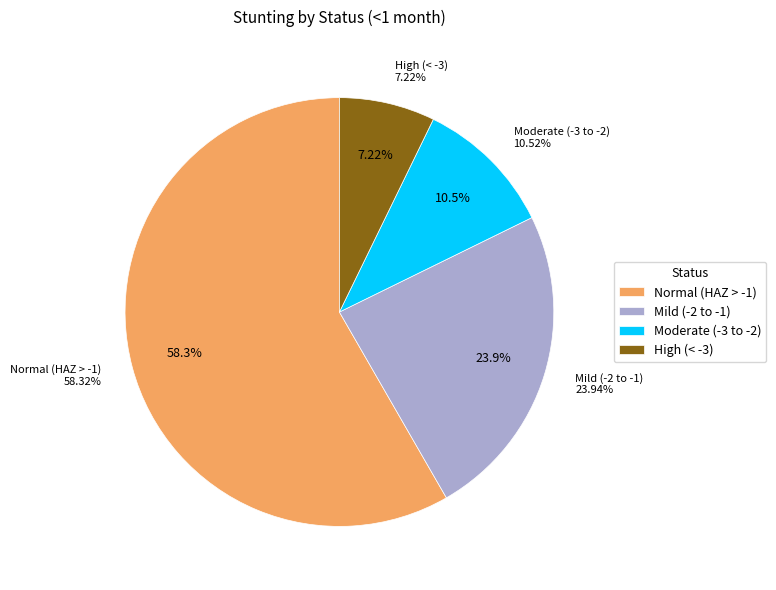

How many segments does this pie chart have?

4